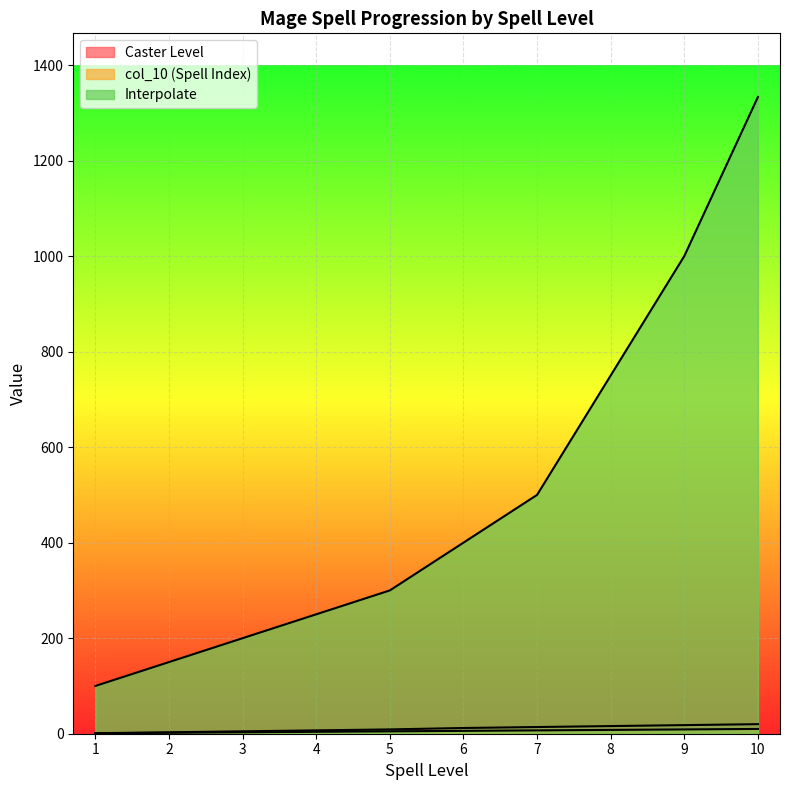

How many categories are shown in the chart?

10